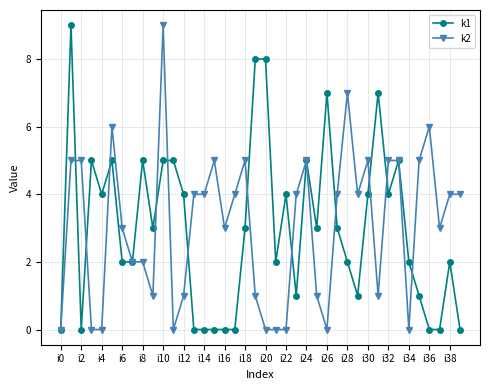

True or false: k2 has more than 0 interior local peaks.

True